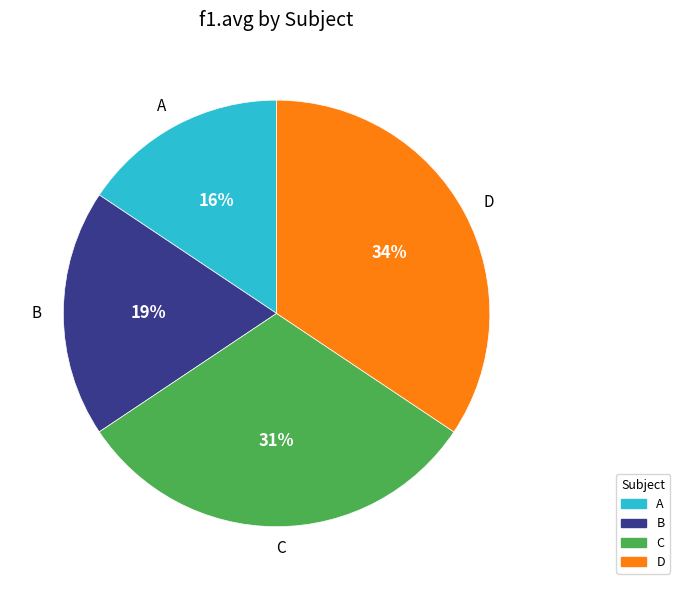

Rank the categories by value from lowest to highest.

A, B, C, D